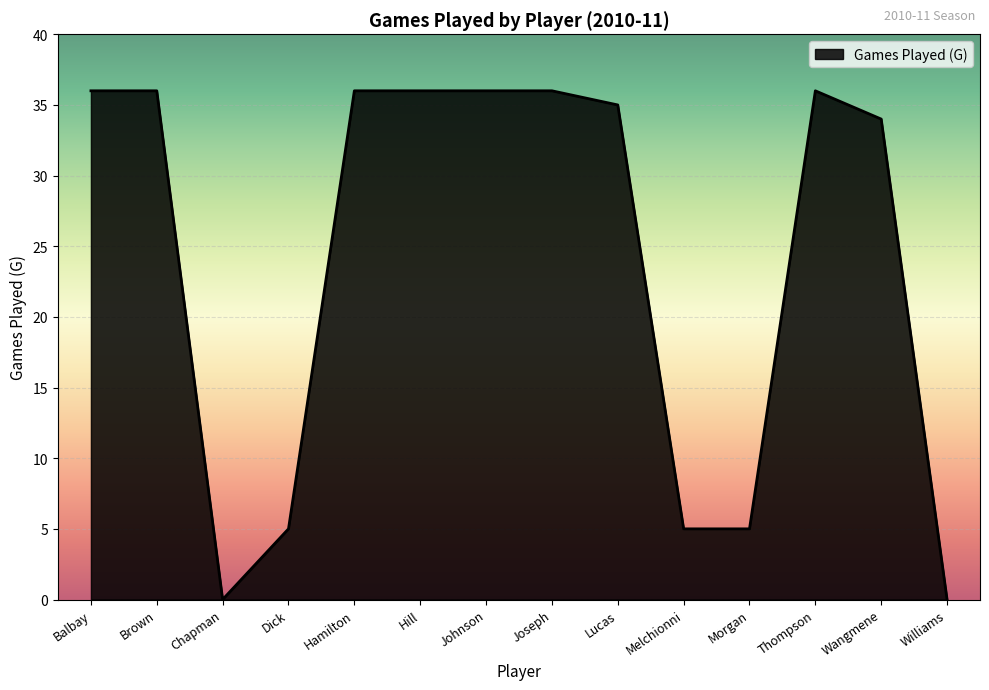

What is the change in value from Thompson to Williams?

-36